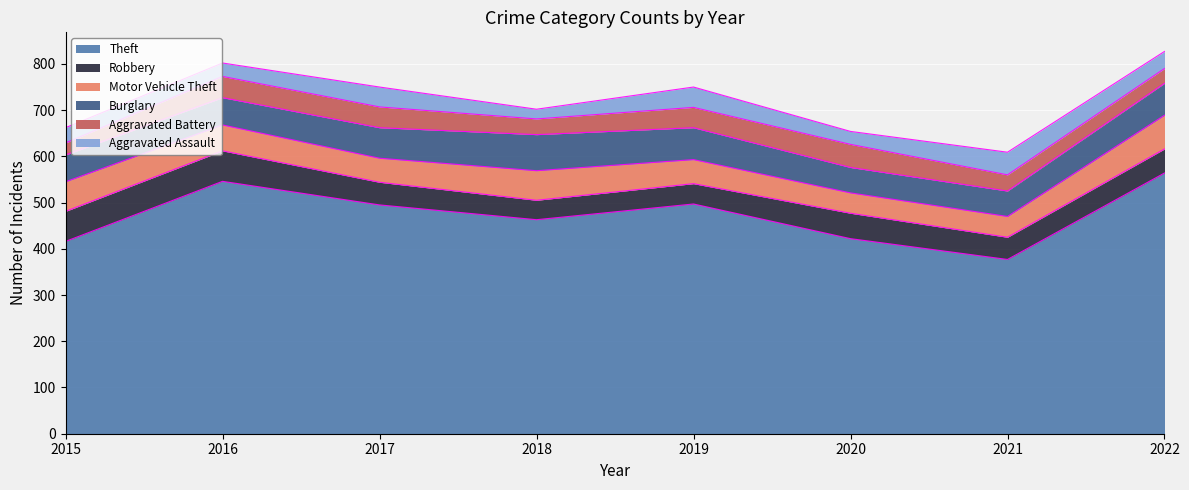

Which series has the largest total across all categories?

Theft